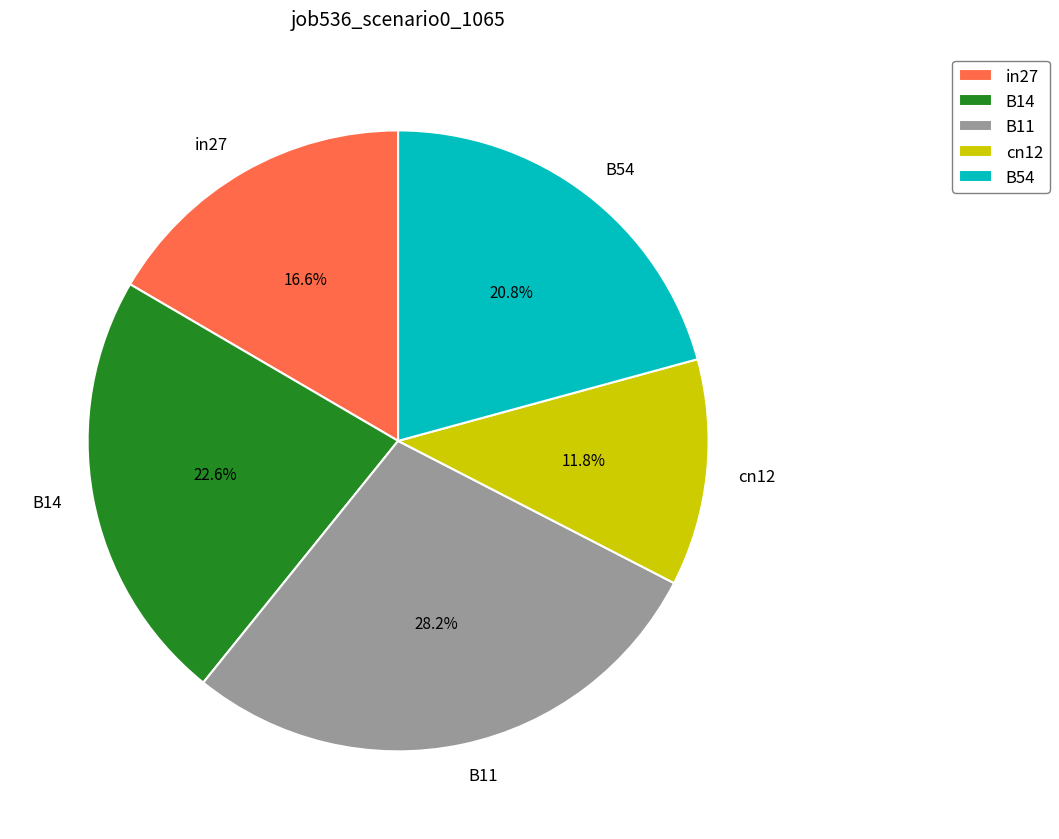

Is it true that B11 is 28% of the pie?

True